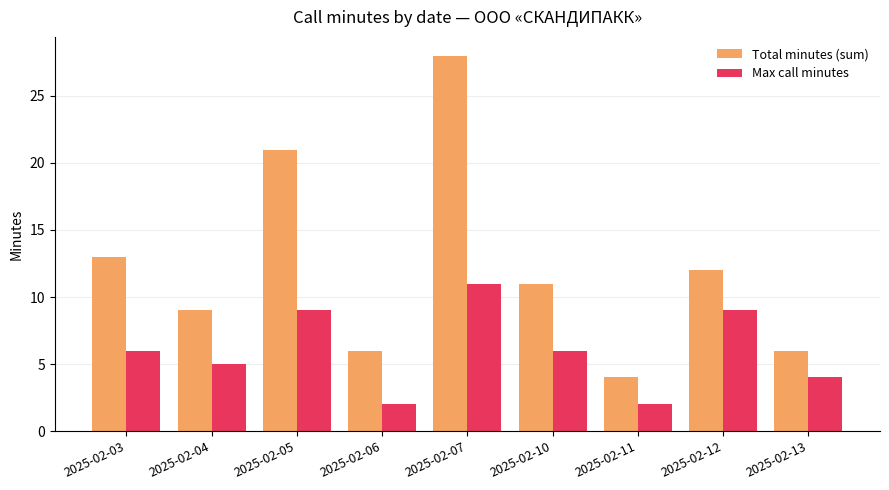

Where is Total minutes (sum) nearest to the value 16?

2025-02-03